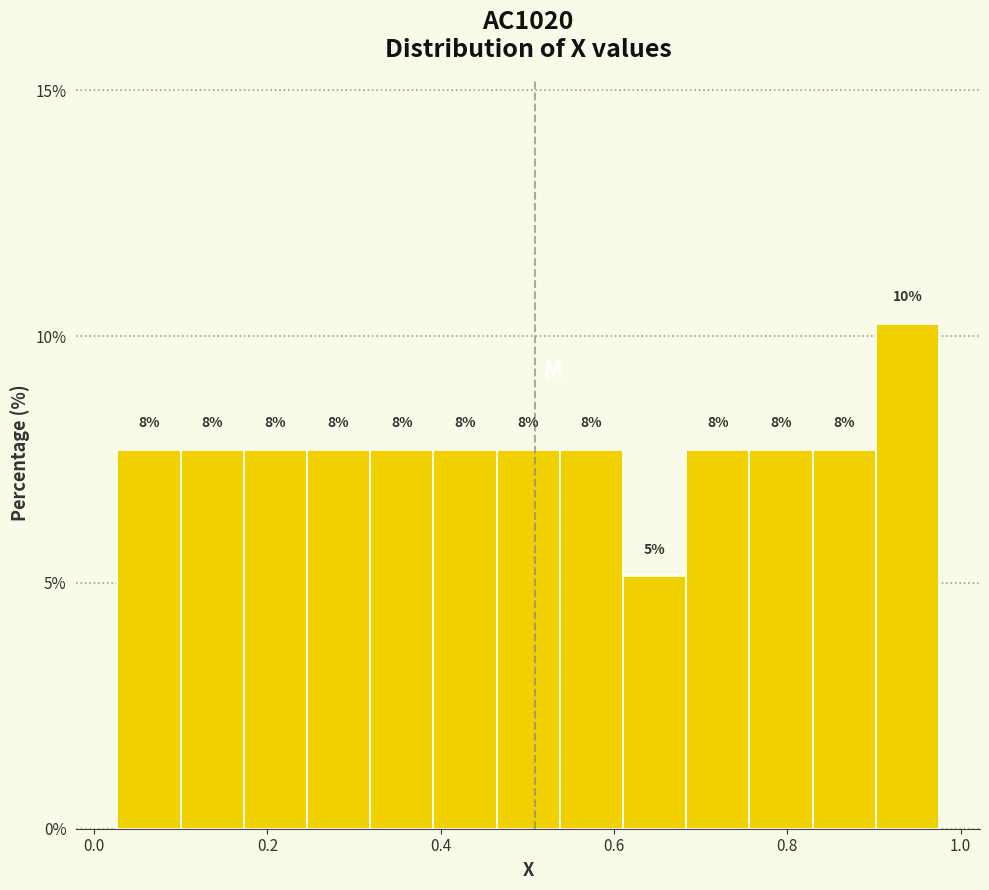

Read against the x-axis, roughly where is the centre of the tallest bar?

0.94